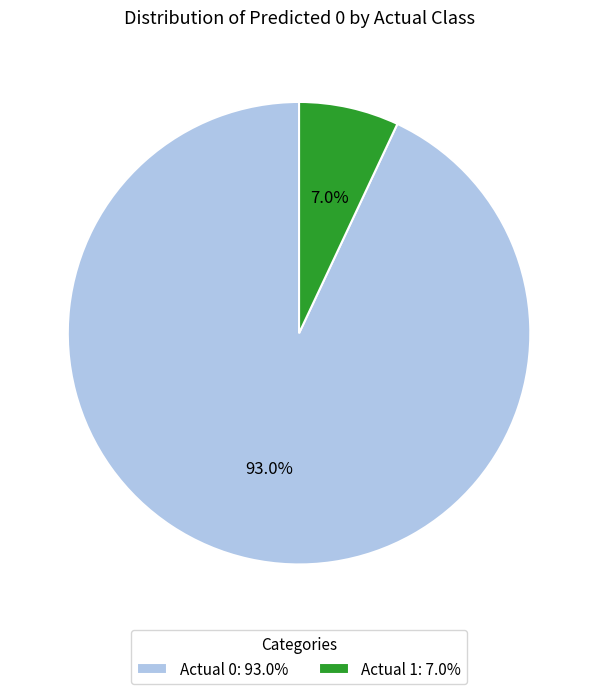

What is the smallest slice in the pie chart?

Actual 1